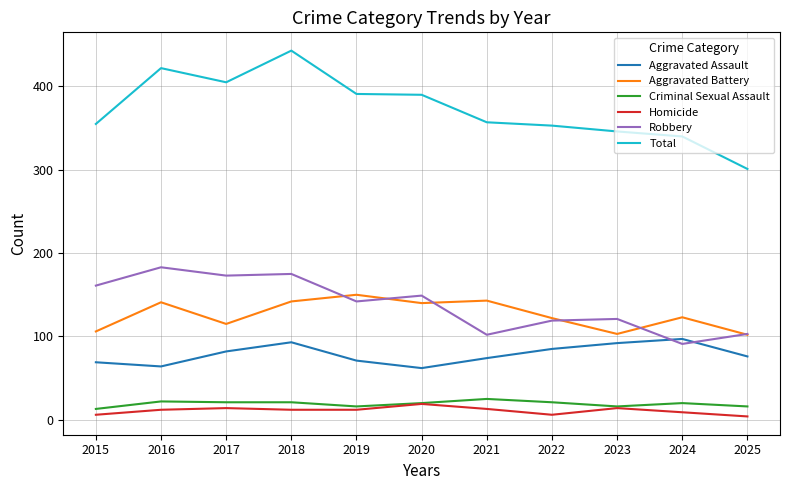

True or false: Robbery and Total intersect in this chart.

False